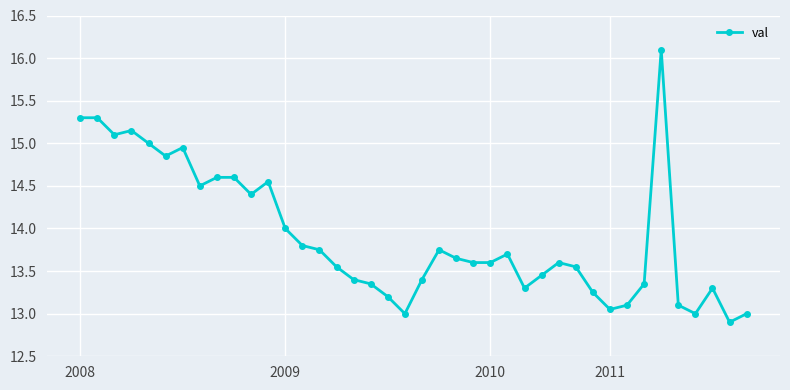

Does the chart display data point markers on the line(s)?

Yes